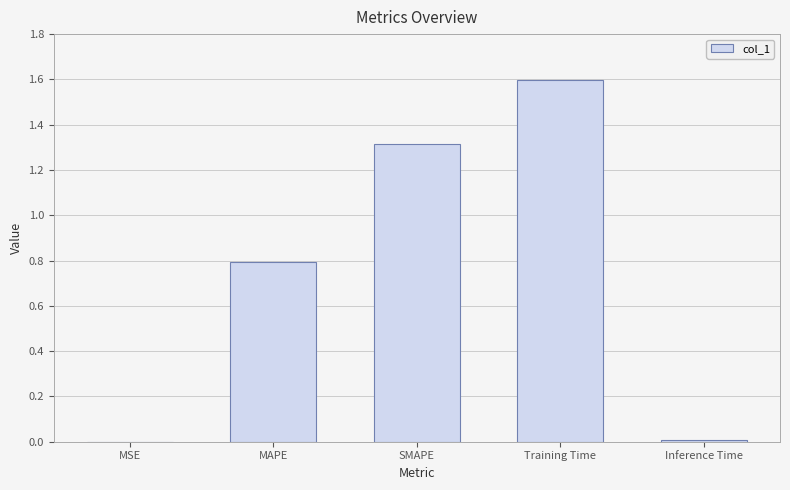

How many categories are shown in the chart?

5